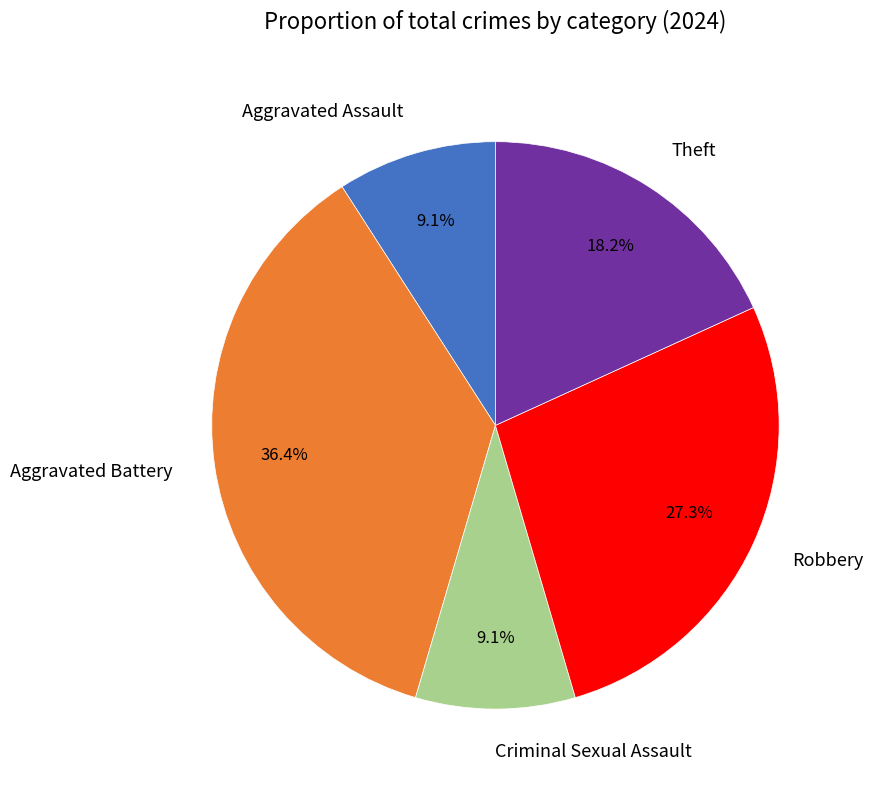

To the nearest percent, what is the combined percentage of Aggravated Battery and Robbery?

64%